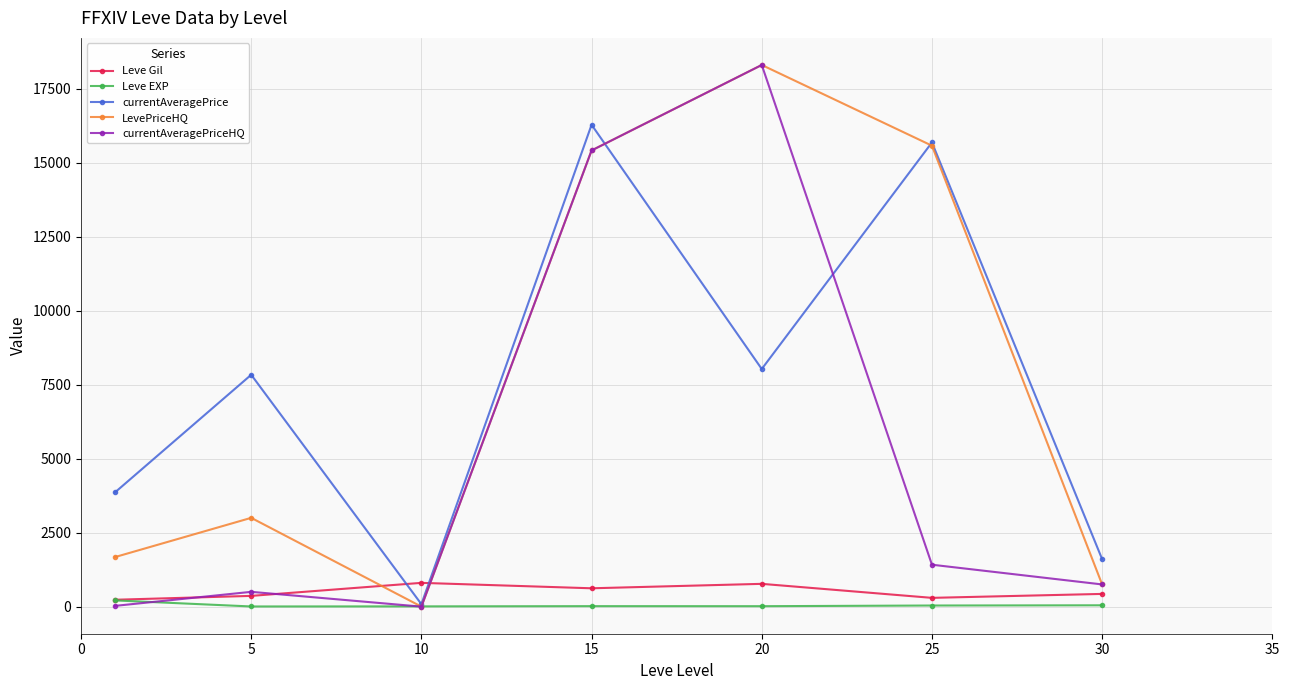

What is the difference between the second highest and minimum values in the LevePriceHQ series?

15572.8